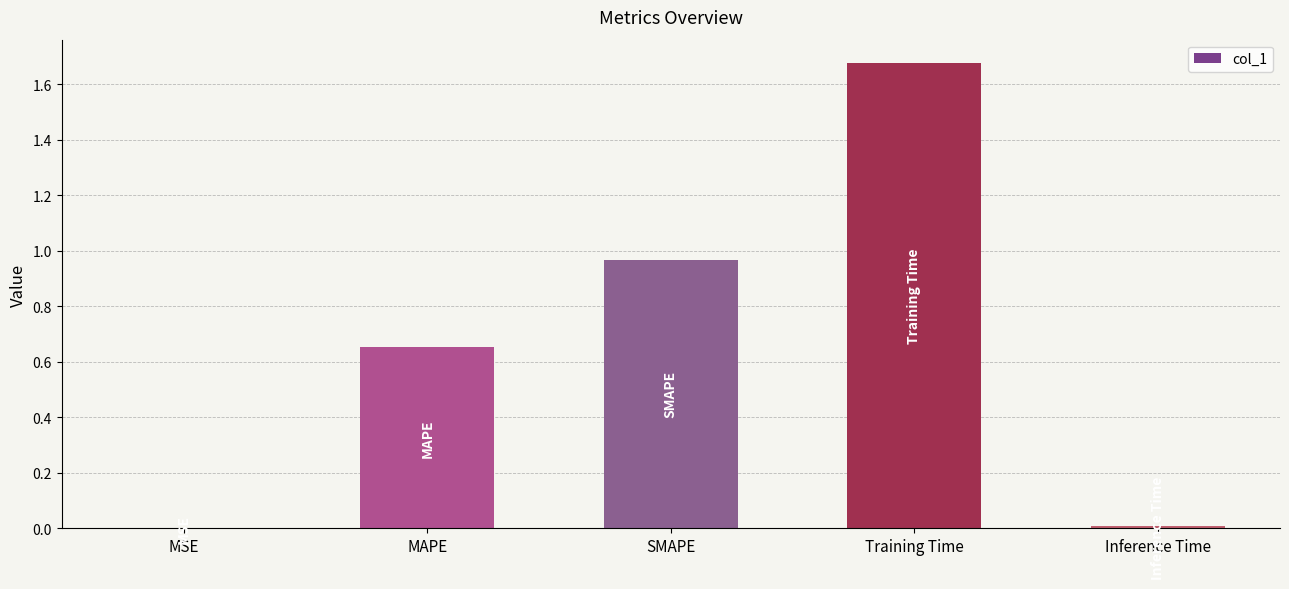

True or false: the data shows 1.1 at MAPE.

False